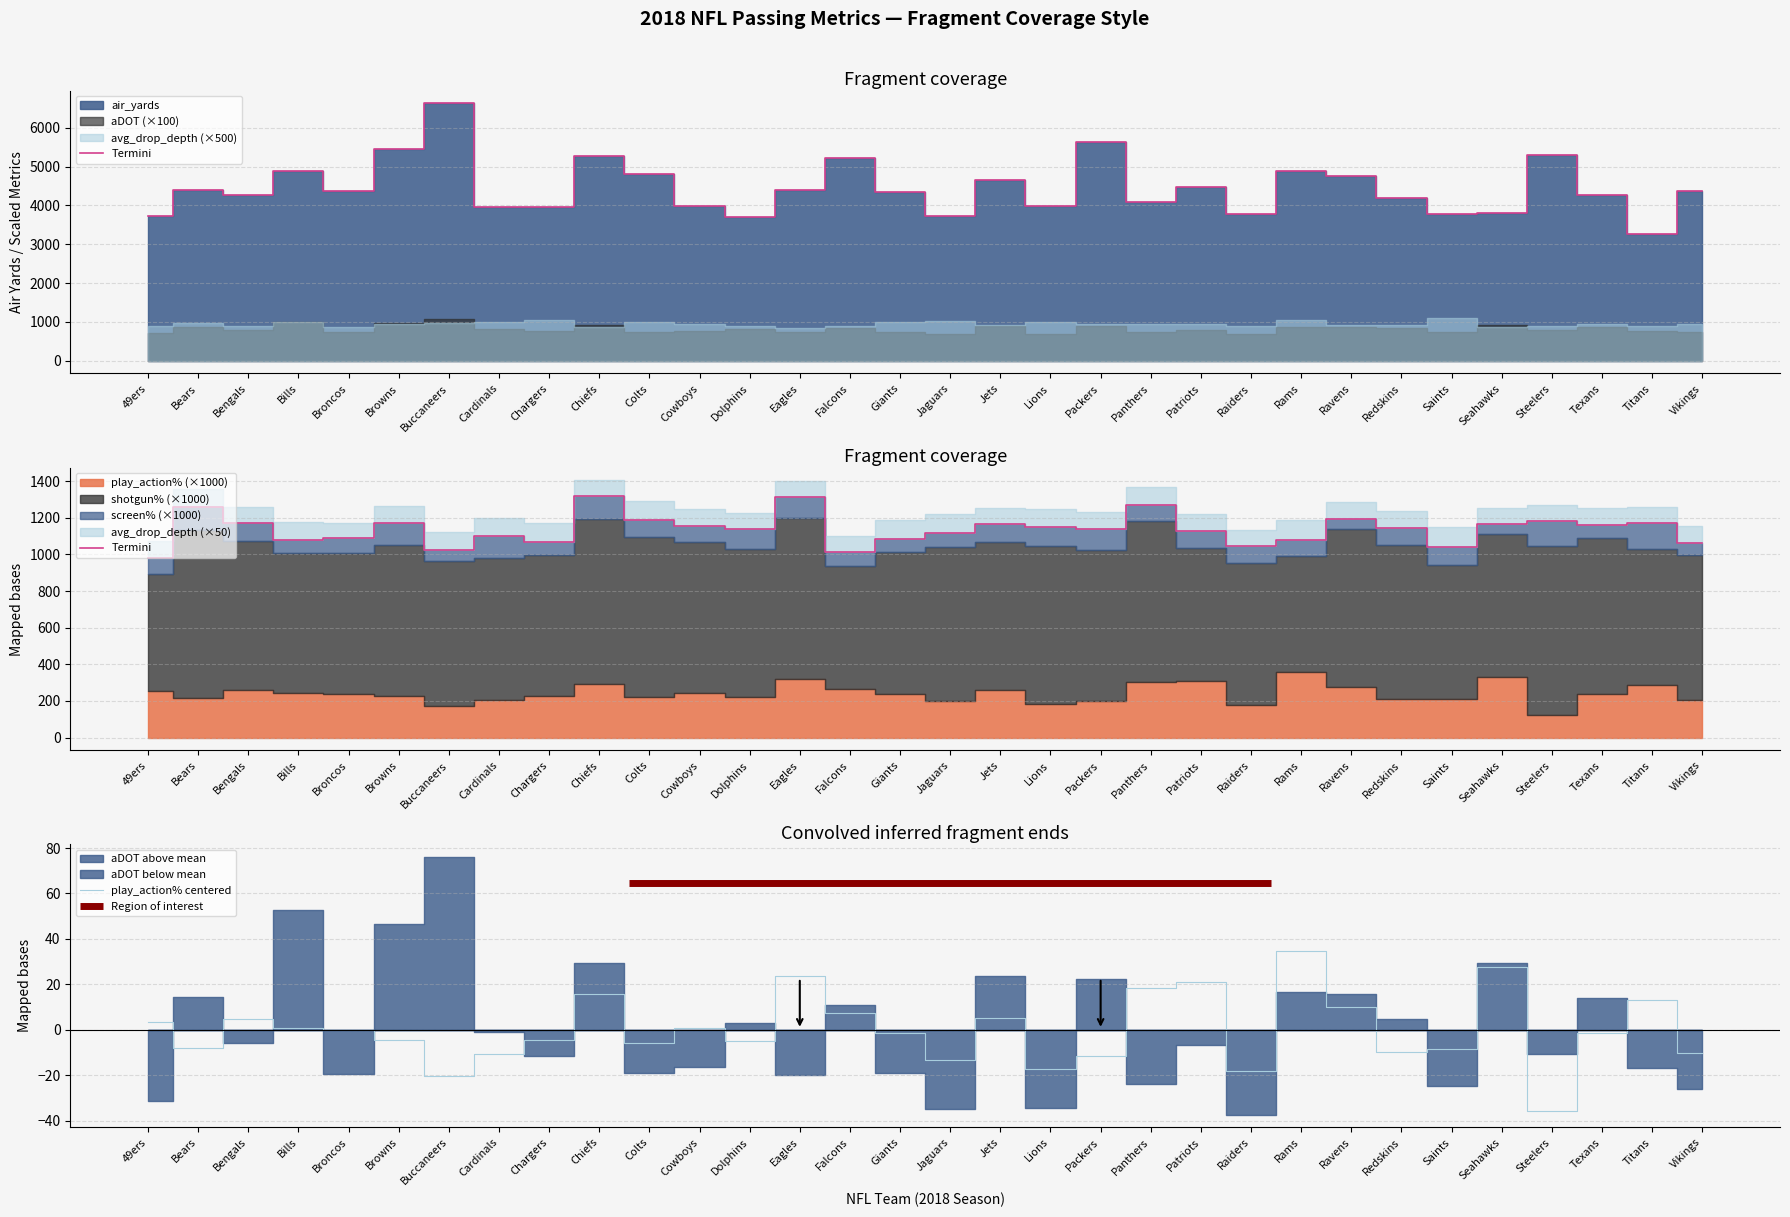

Is it true that play_action% centered equals -6.6 at Browns?

False